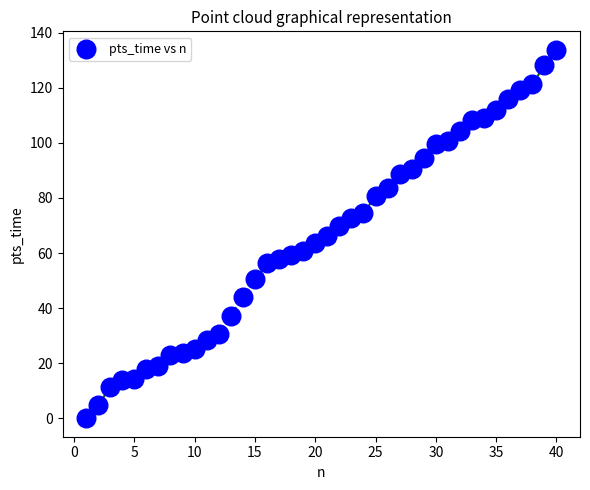

Count the number of points in this scatter plot.

40